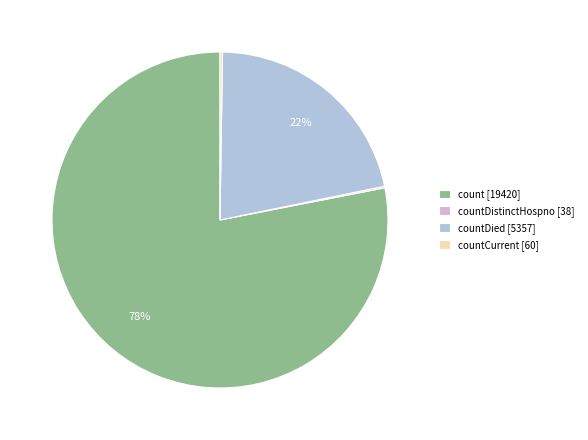

Which slice is the largest?

count [19420]